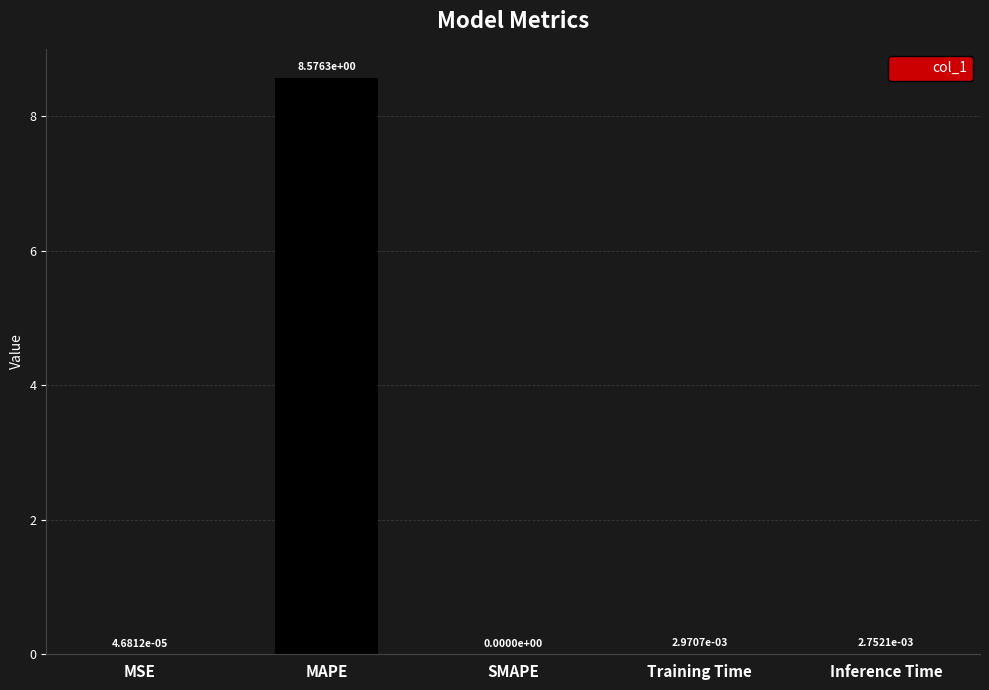

The chart shows a value of 0.0 at SMAPE. True or false?

True